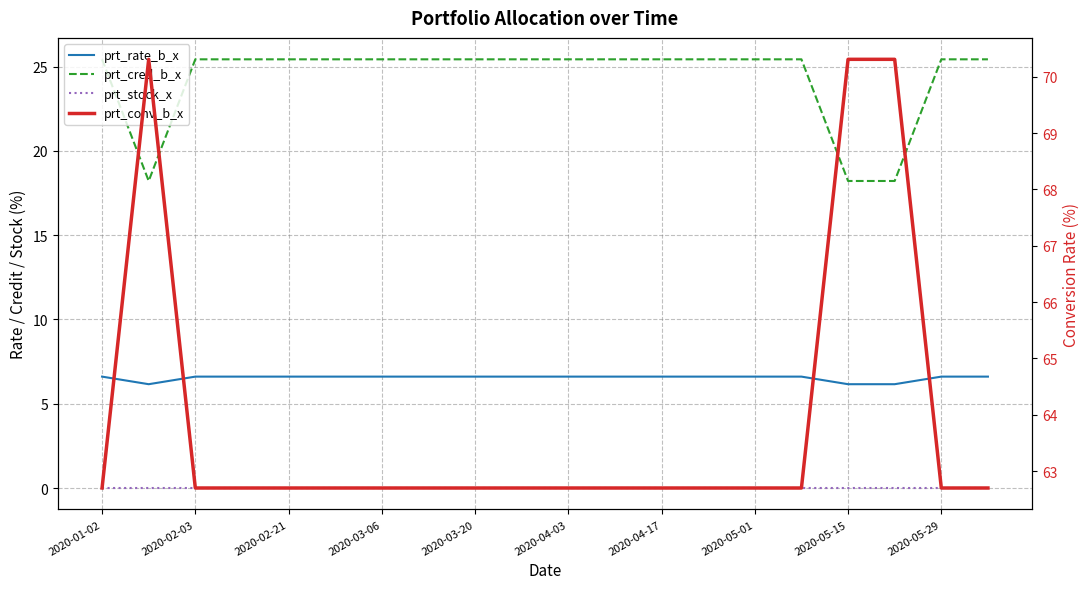

True or false: prt_conv_b_x and prt_stock_x intersect in this chart.

False